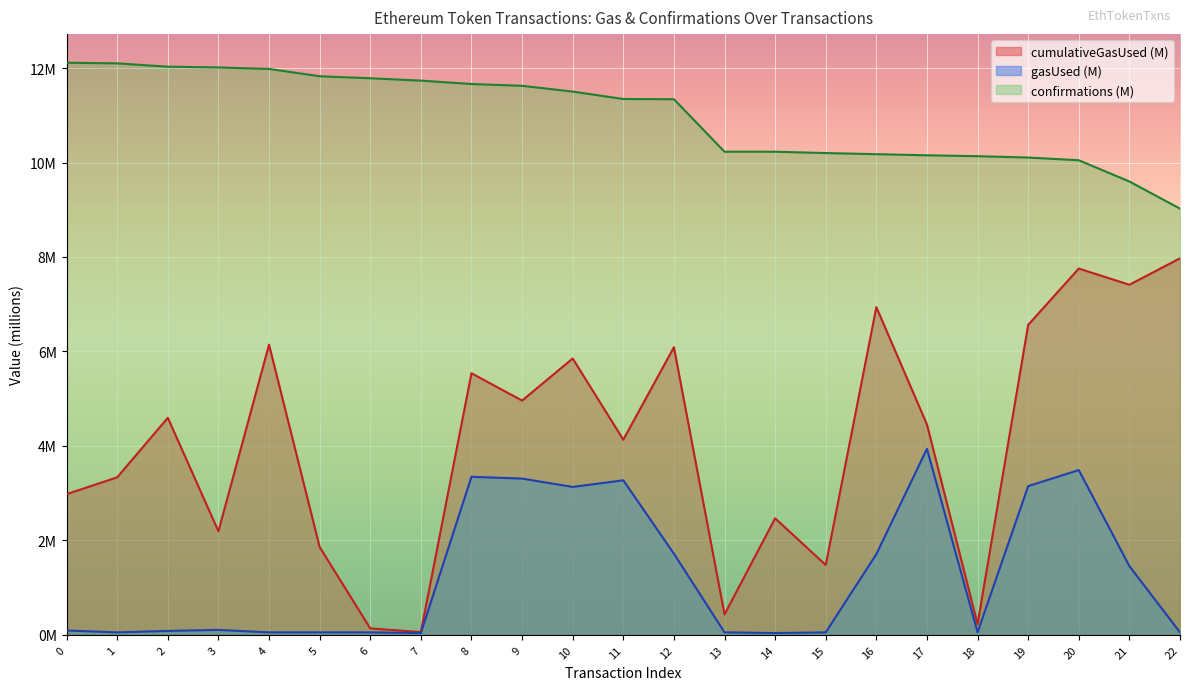

True or false: gasUsed and cumulativeGasUsed cross at least once.

False